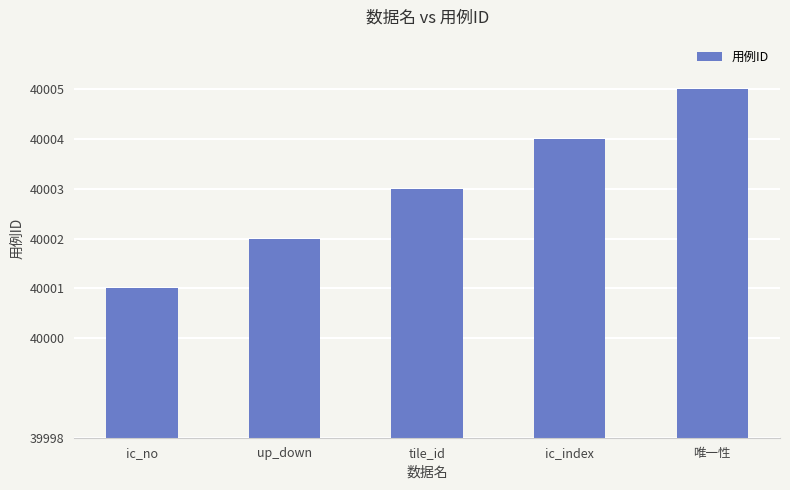

What is the change in value from tile_id to 唯一性?

+2